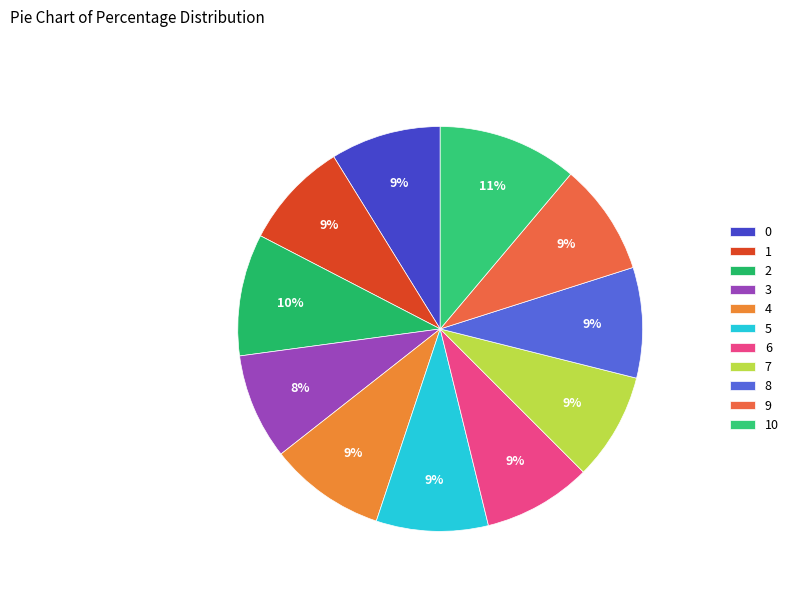

What percentage do 10 and 8 together represent?

20.0%